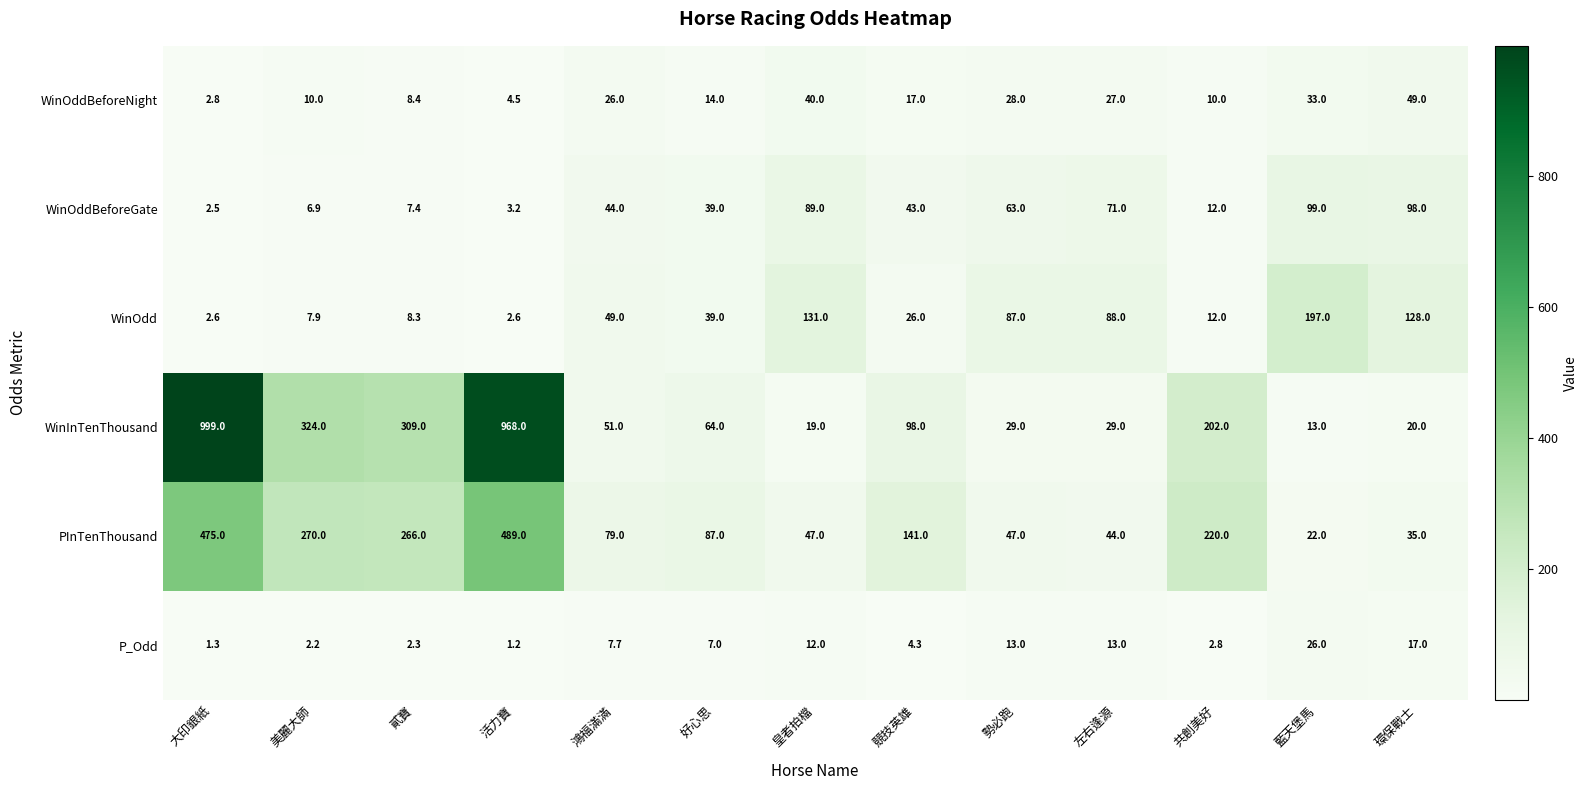

Where does the WinOddBeforeNight series first go above 17?

鴻福滿滿